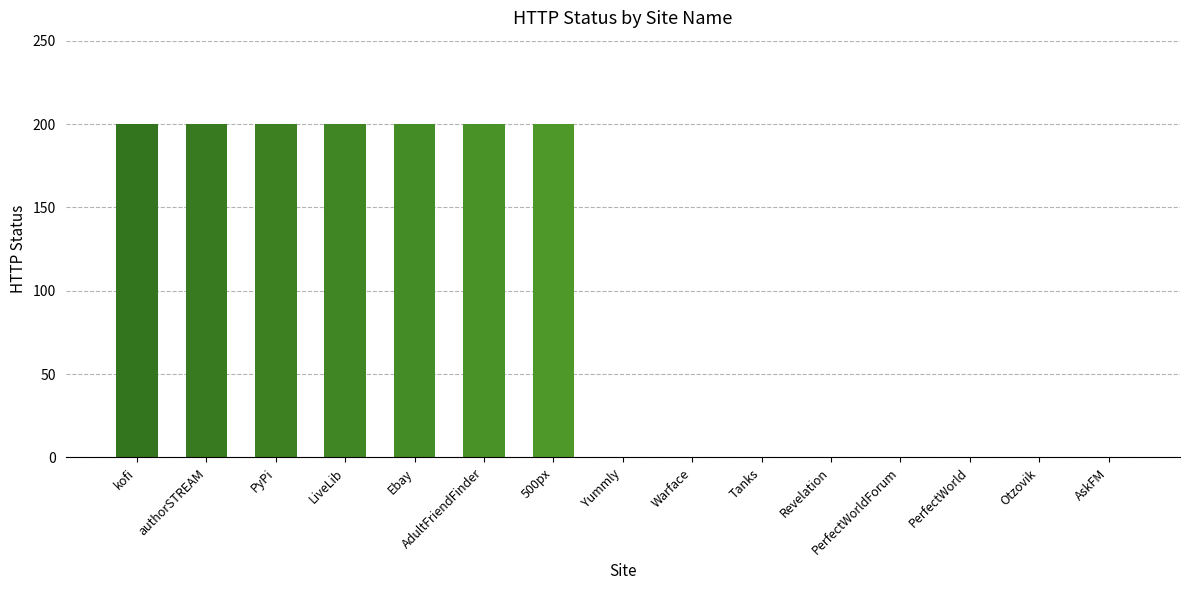

Read the value at PyPi.

200